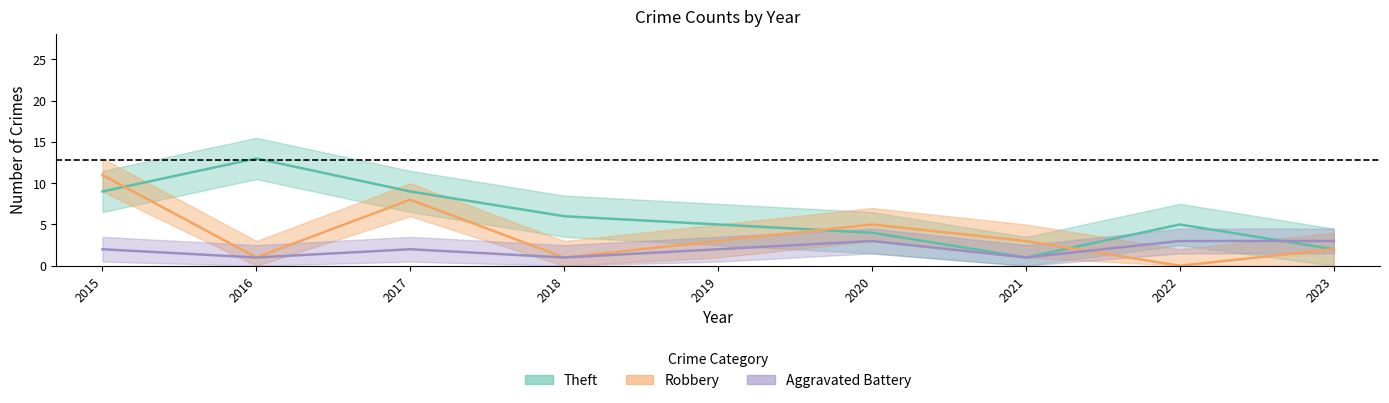

What is the value of the Aggravated Battery point at the 8th from the left?

3